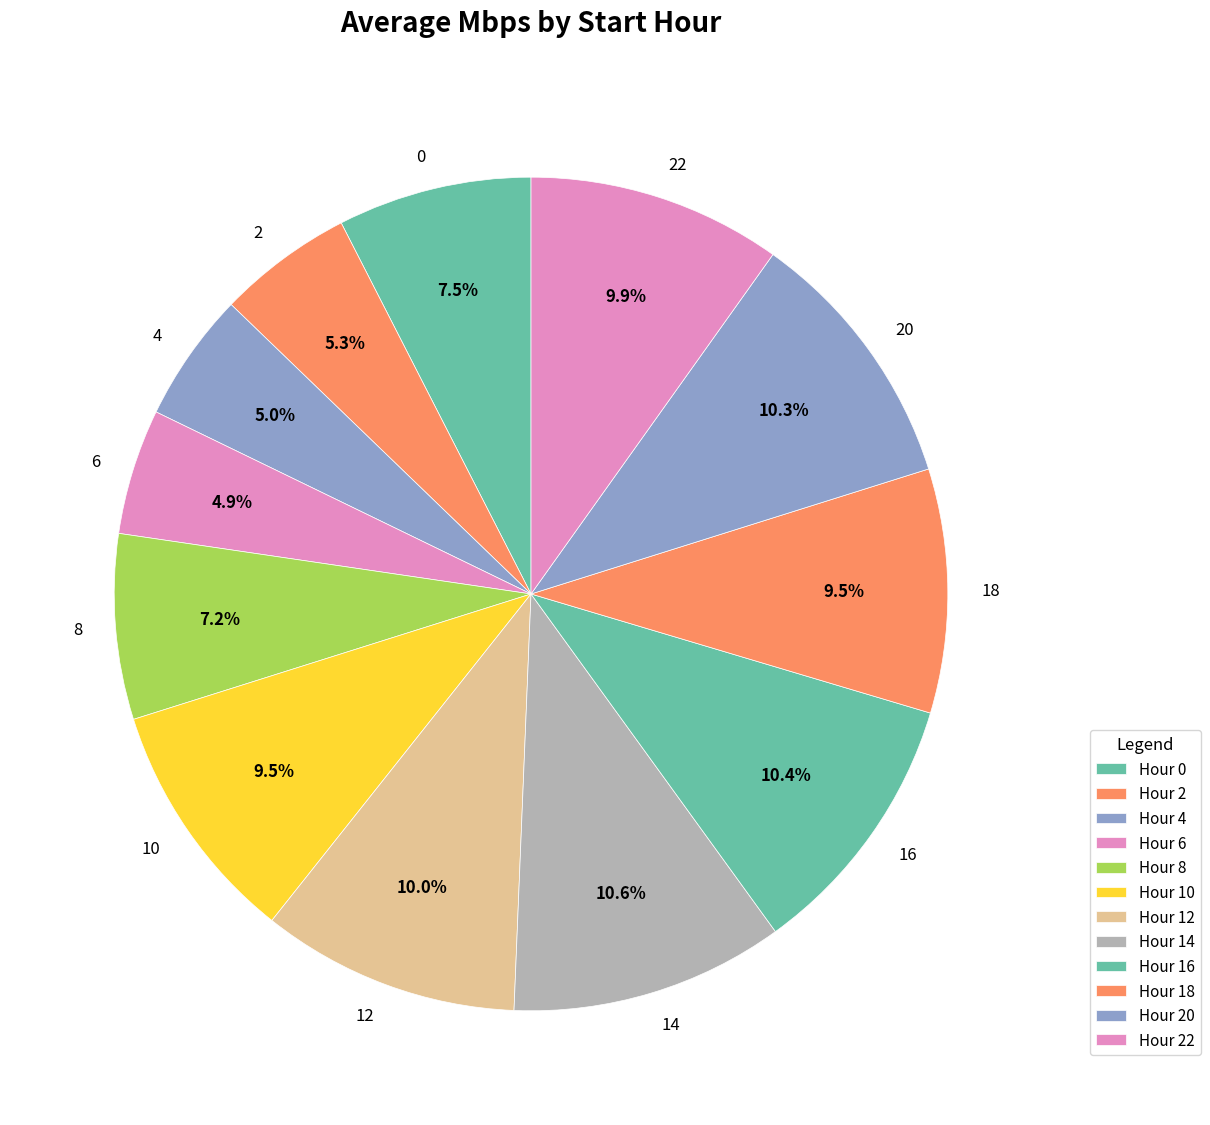

Approximately how many times larger is the value at 14 compared to 20?

1.0